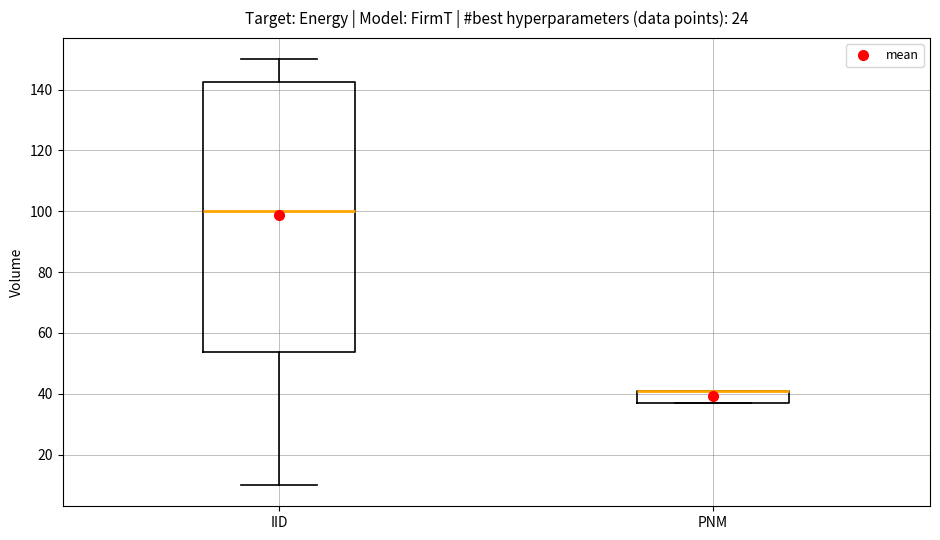

Reading left to right, read every box against the y-axis: the position of its median line, the range the box covers, and the ends of its whiskers. The values are not printed on the chart, so give them approximately, as read against the axis.

IID: median 100, box 54 to 142, whiskers 10 to 150
PNM: median 42 (drawn on the box's upper edge), box 38 to 42, whiskers 38 to 42